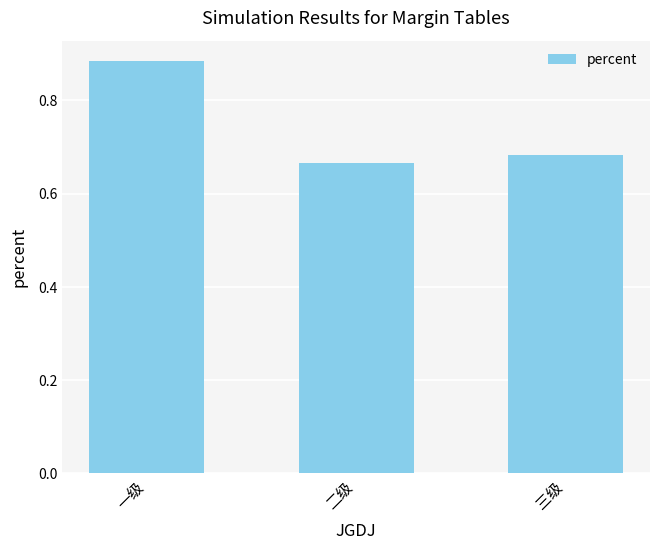

Rank the categories by value from highest to lowest.

一级, 三级, 二级